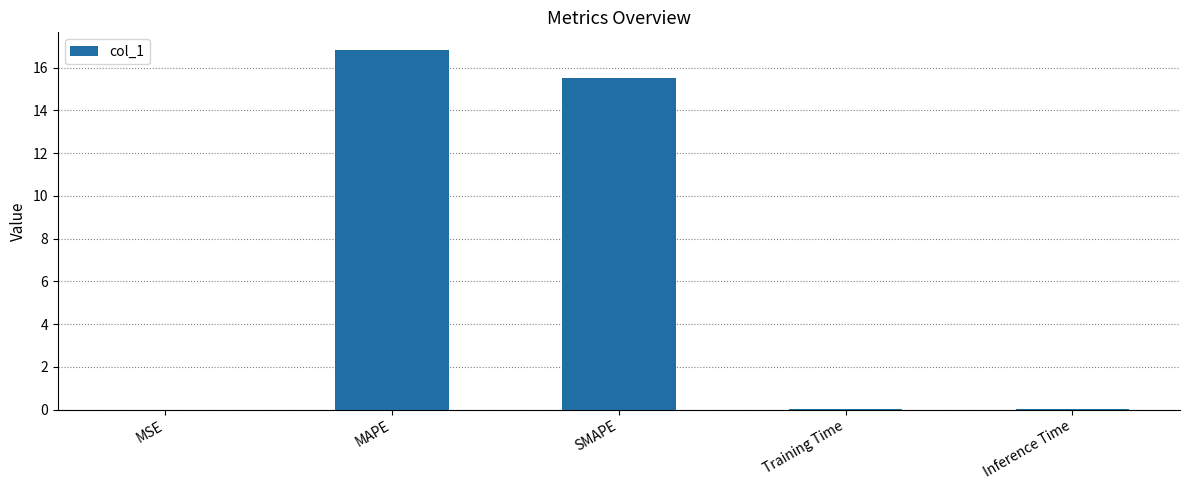

At which category does the chart reach its peak across all series?

MAPE